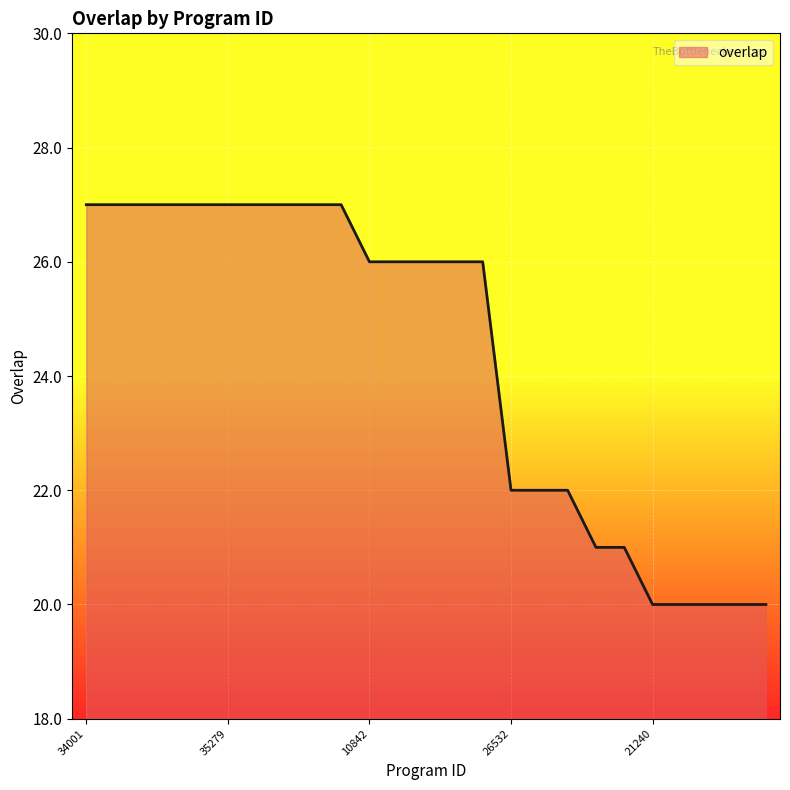

What is the maximum value shown in the chart?

27